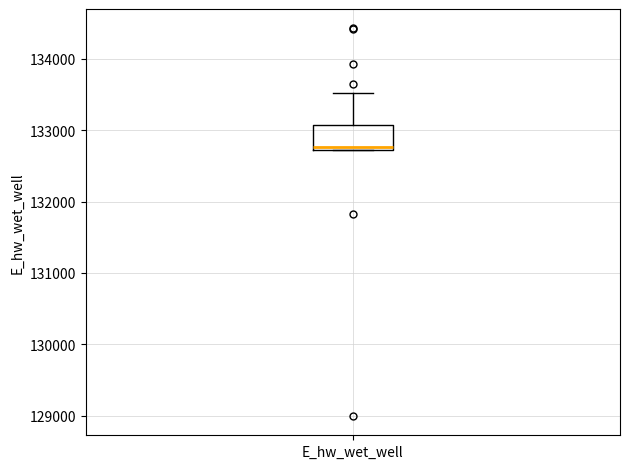

Transcribe this box plot: give where the median line is, the range the box spans, and where the two whiskers end, as read against the y-axis. The values are not printed on the chart, so give them approximately, as read against the axis.

median 132800, box 132700 to 133100, whiskers 132700 to 133500